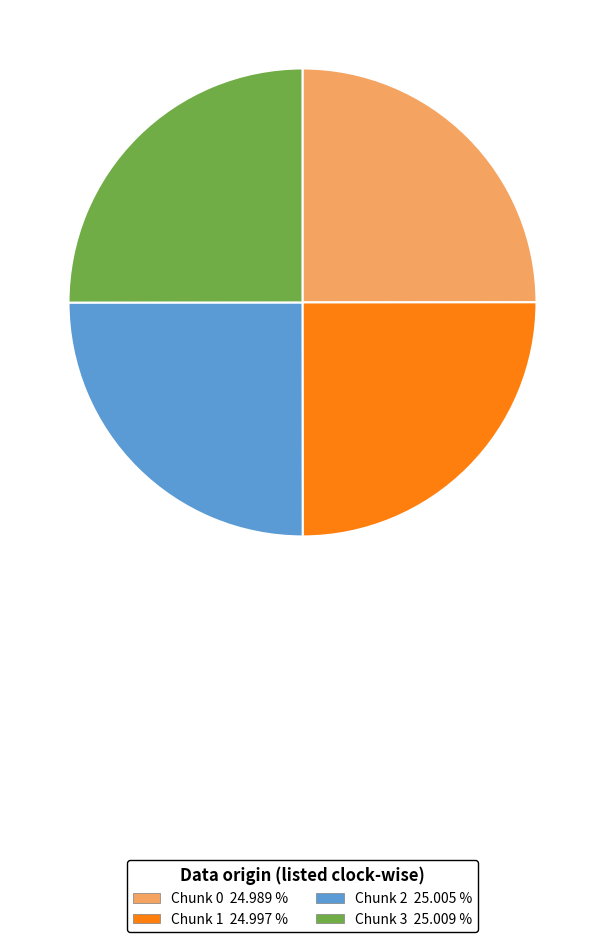

The Chunk 0 slice represents 17% of the pie. True or false?

False